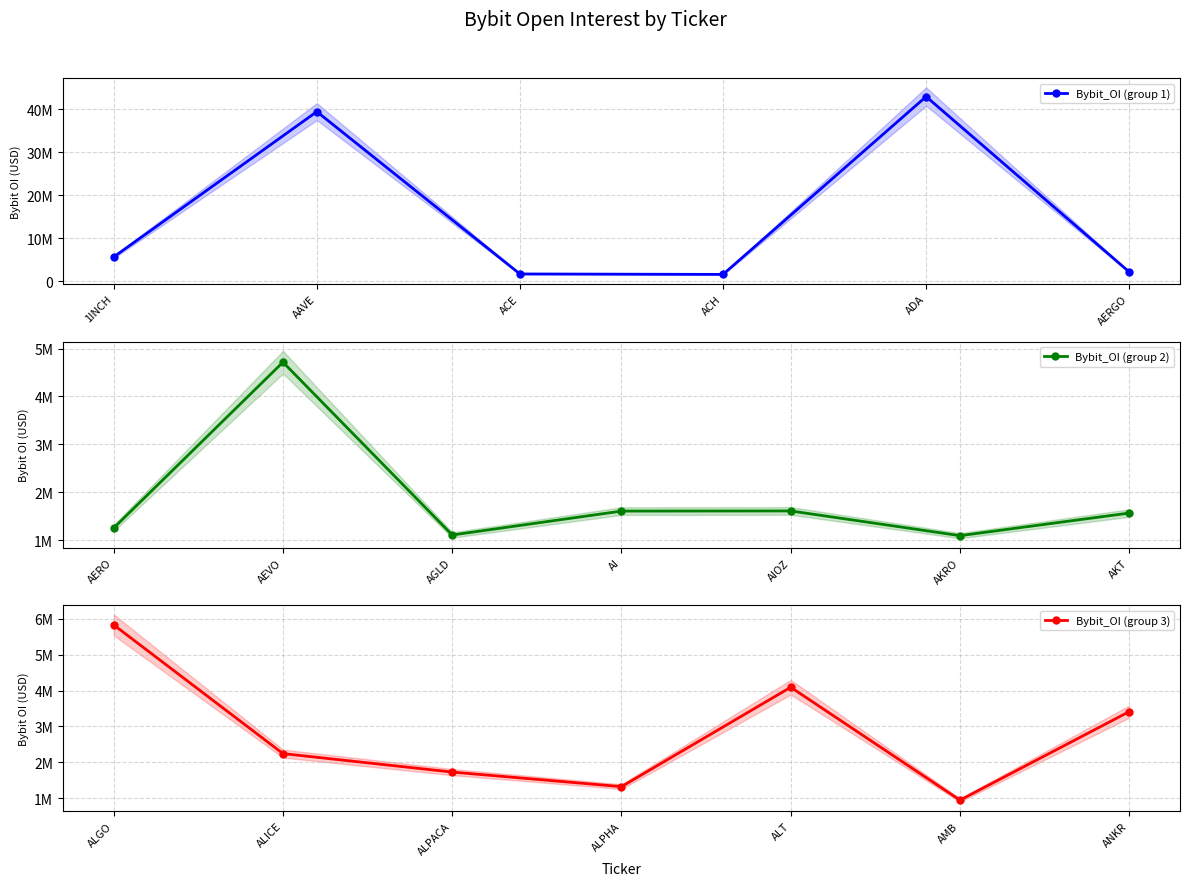

List the labels in order of value, smallest first.

AMB, AKRO, AGLD, AERO, ALPHA, AKT, ACH, AI, AIOZ, ACE, ALPACA, AERGO, ALICE, ANKR, ALT, AEVO, 1INCH, ALGO, AAVE, ADA